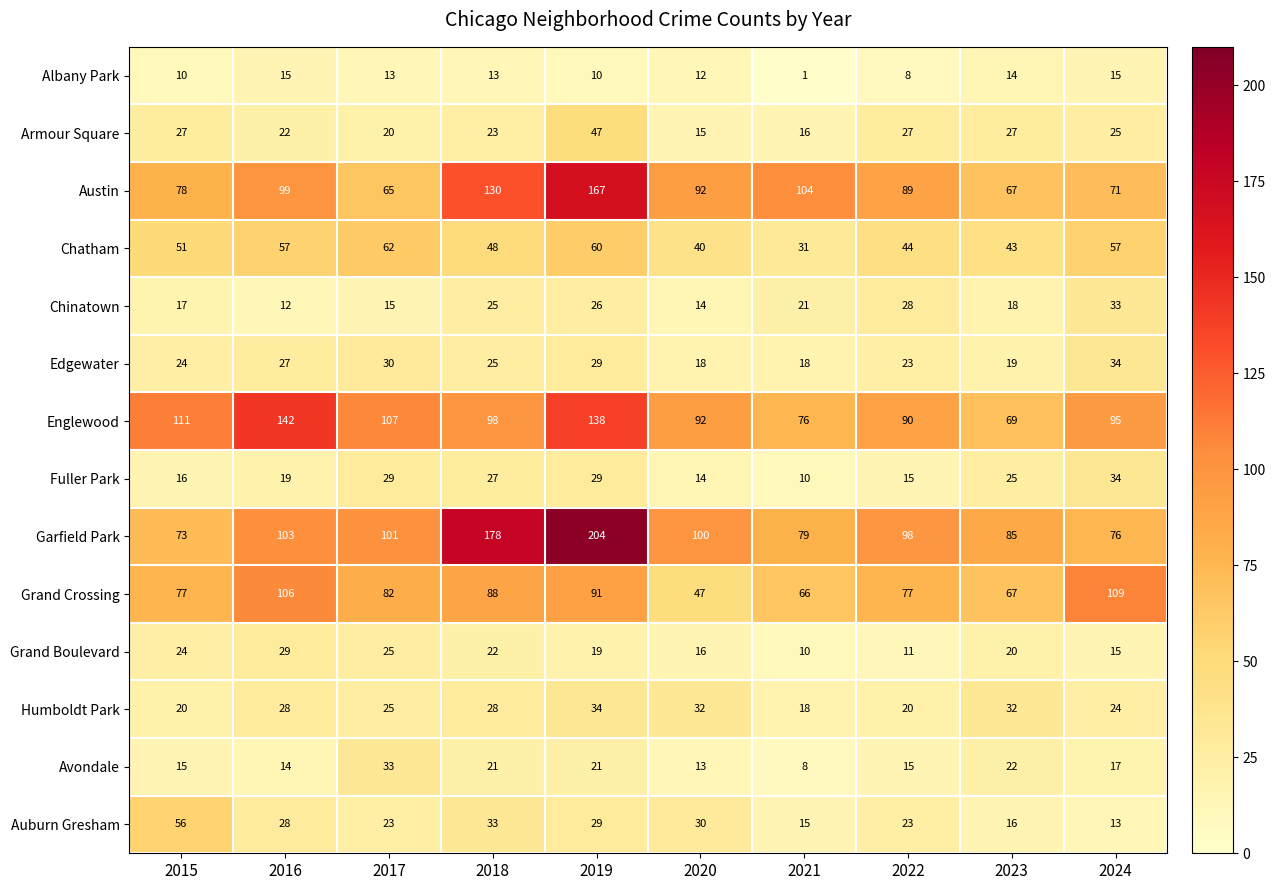

True or false: Grand Boulevard has a value of 22 at 2018.

True